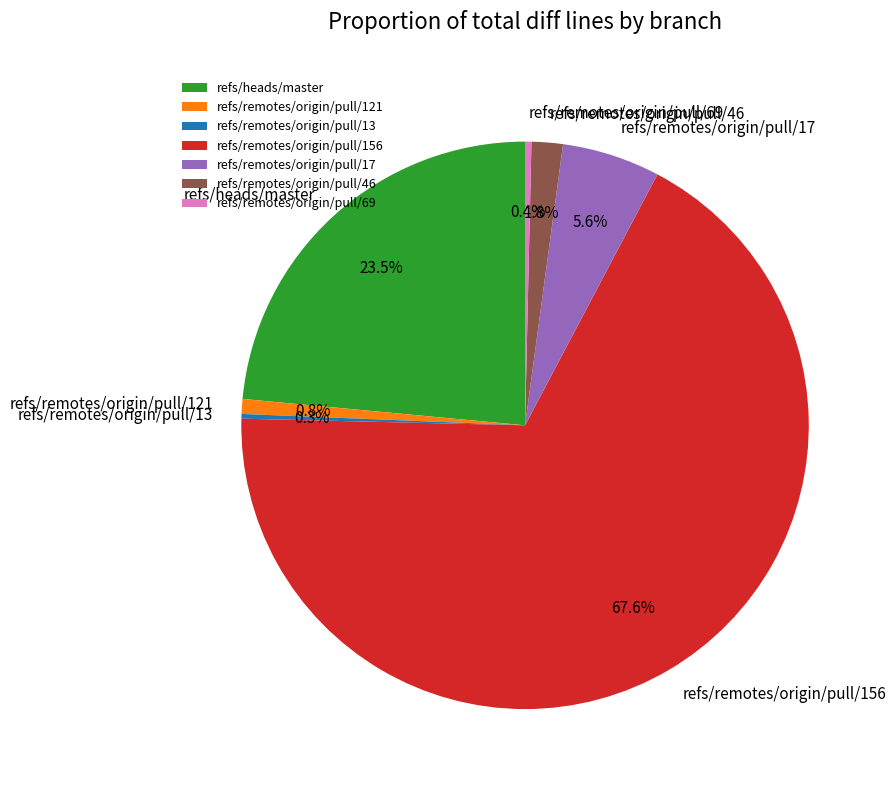

What percentage is NOT represented by refs/remotes/origin/pull/17?

94.4%